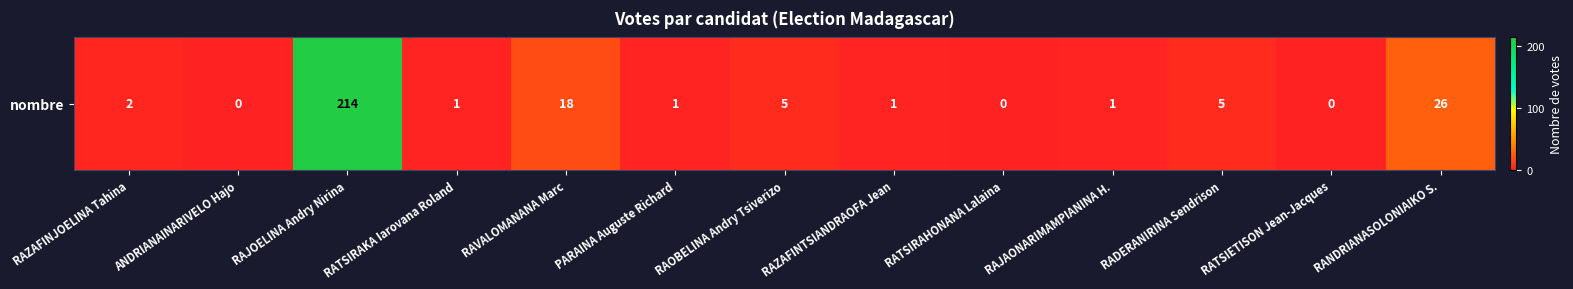

List the labels in order of value, smallest first.

ANDRIANAINARIVELO Hajo, RATSIRAHONANA Lalaina, RATSIETISON Jean-Jacques, RATSIRAKA Iarovana Roland, PARAINA Auguste Richard, RAZAFINTSIANDRAOFA Jean, RAJAONARIMAMPIANINA H., RAZAFINJOELINA Tahina, RAOBELINA Andry Tsiverizo, RADERANIRINA Sendrison, RAVALOMANANA Marc, RANDRIANASOLONIAIKO S., RAJOELINA Andry Nirina